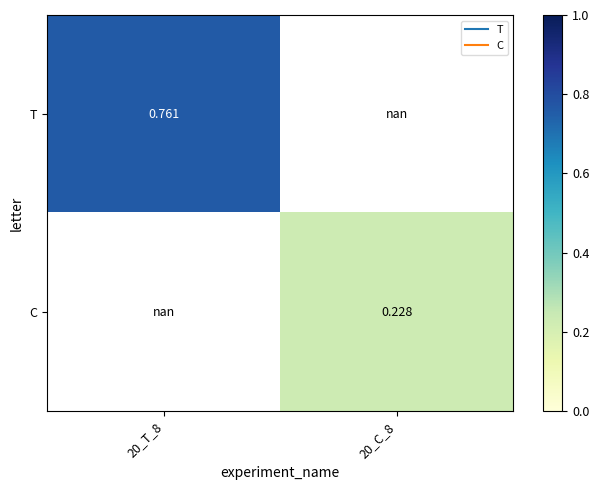

Which category has the lowest value in the T series?

20_T_8